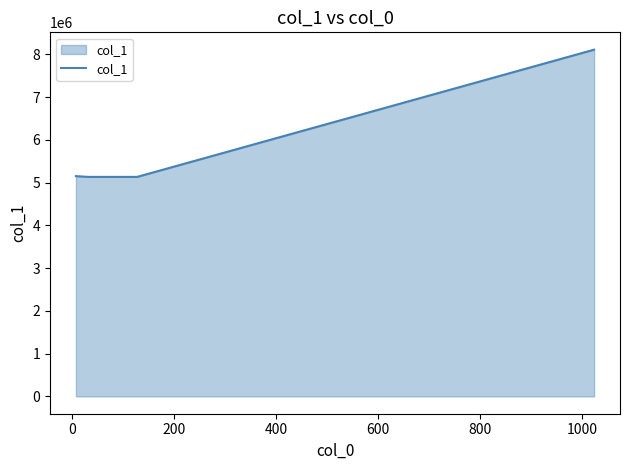

What is the smallest value displayed?

5133939